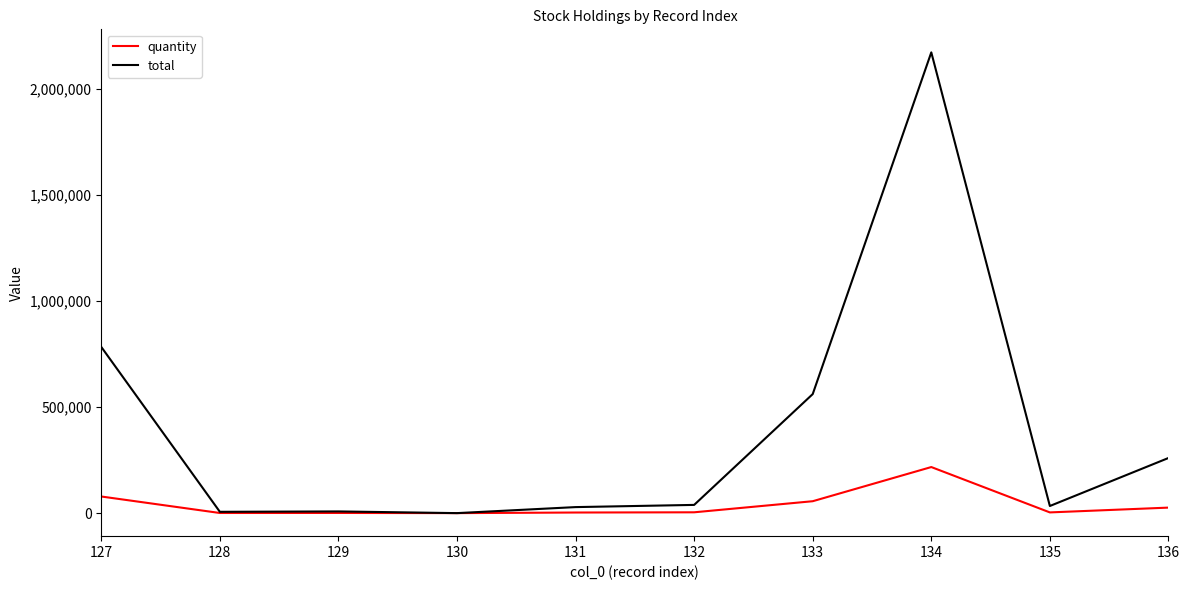

At which category is the sum across all series the highest?

134